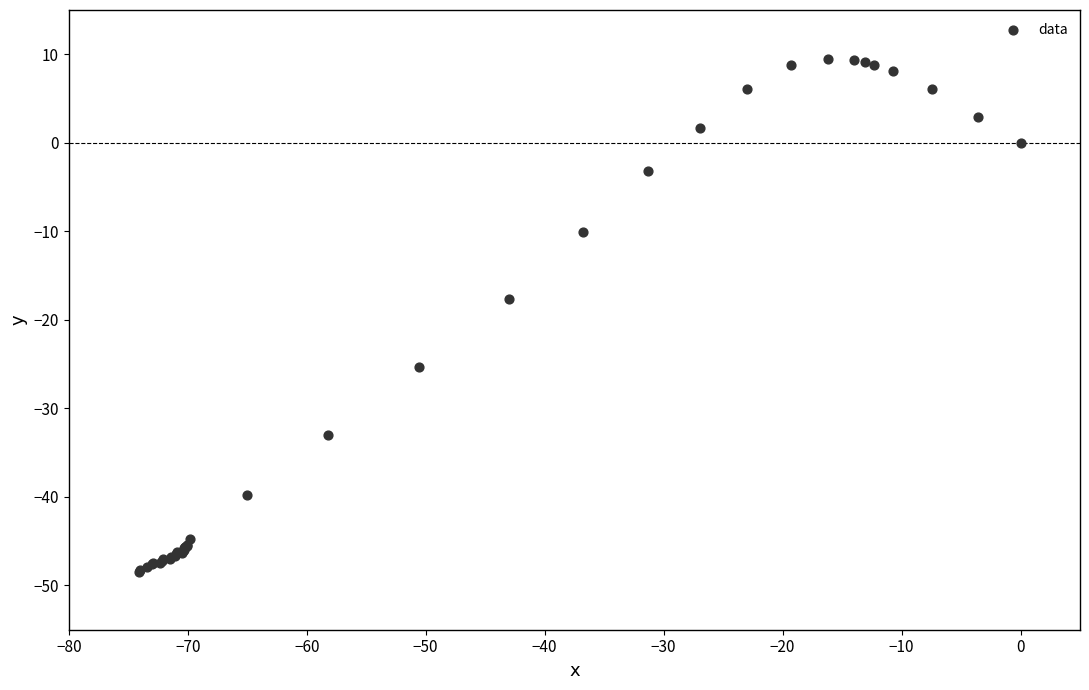

What Y value in the scatter plot is closest to -19?

-17.6